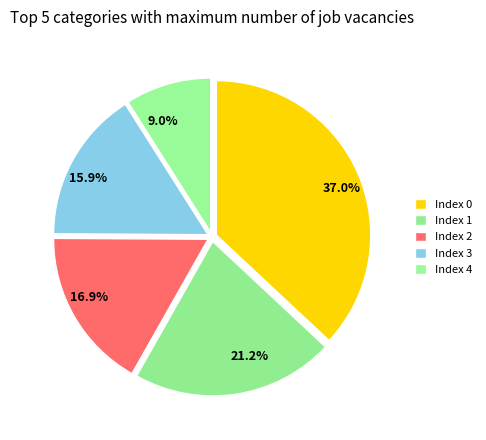

Is there any slice that represents more than half of the pie?

No